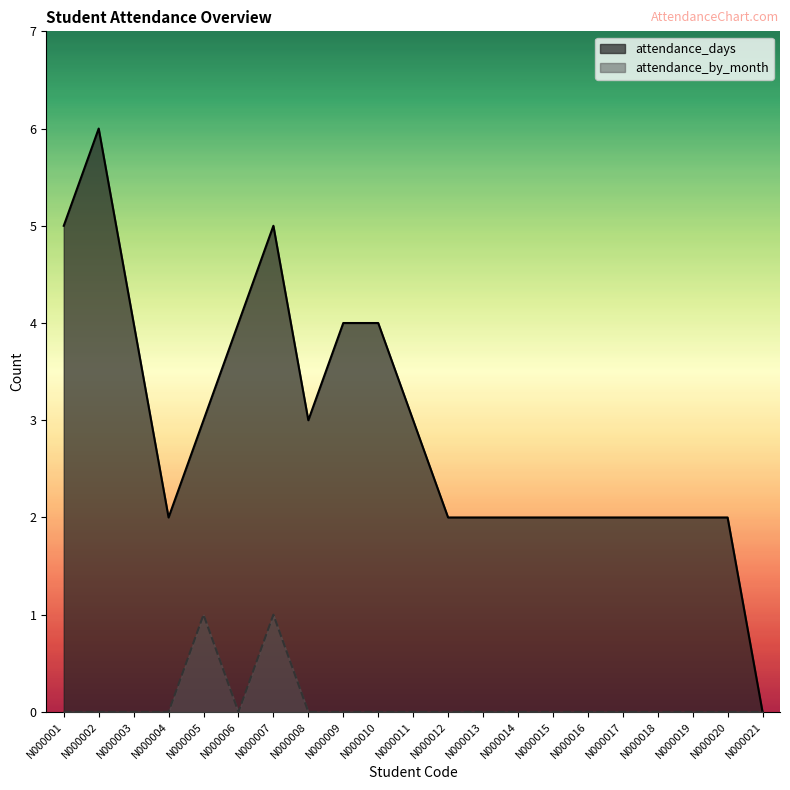

Which series has the widest spread of values?

attendance_days